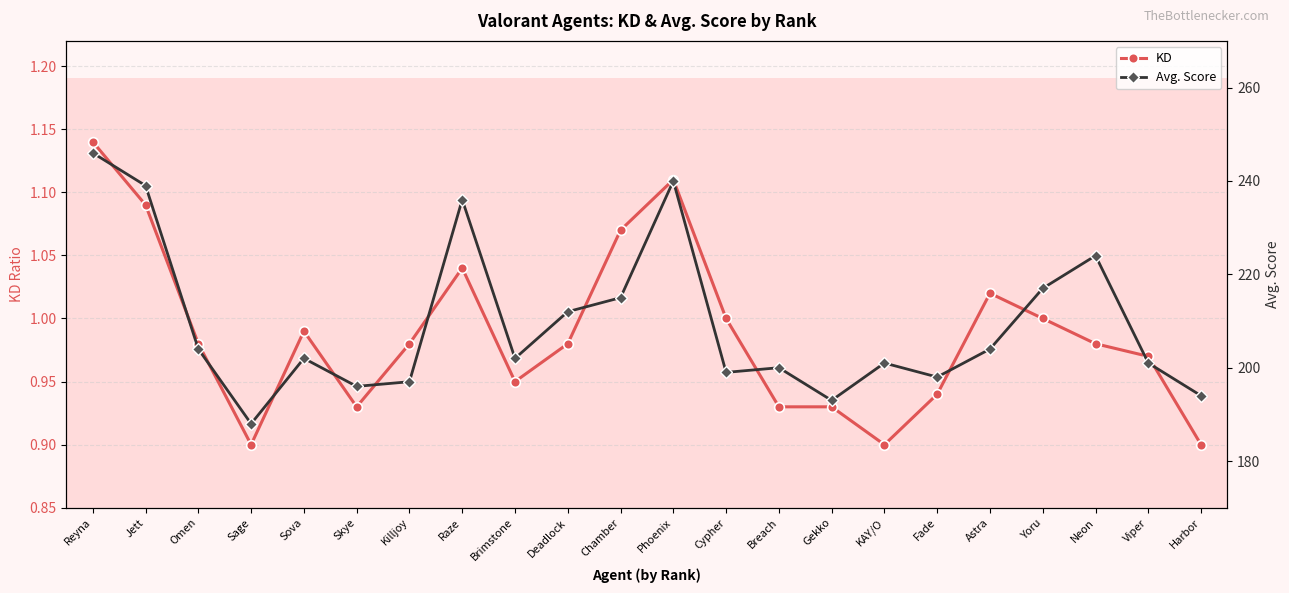

Count the number of categories in the chart.

22